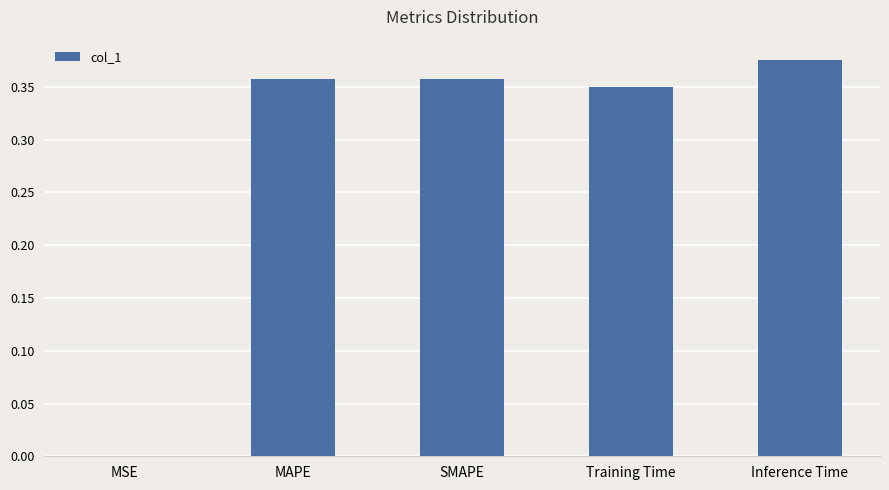

Which category has the highest value across all series?

Inference Time